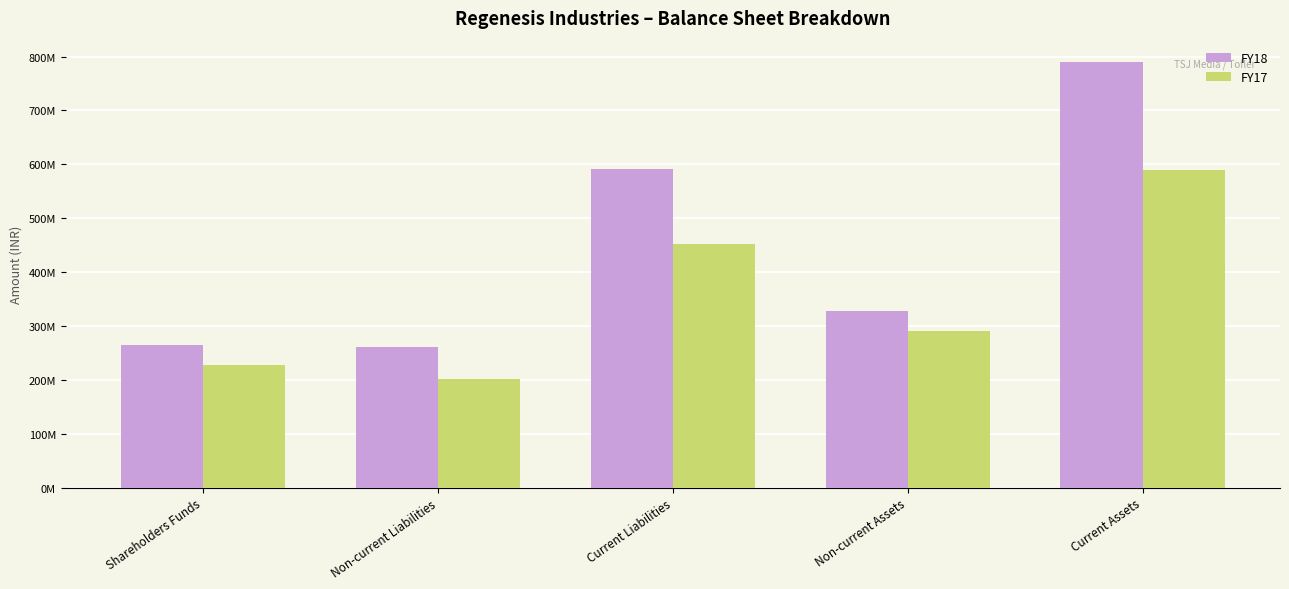

Does the chart contain any negative values?

No